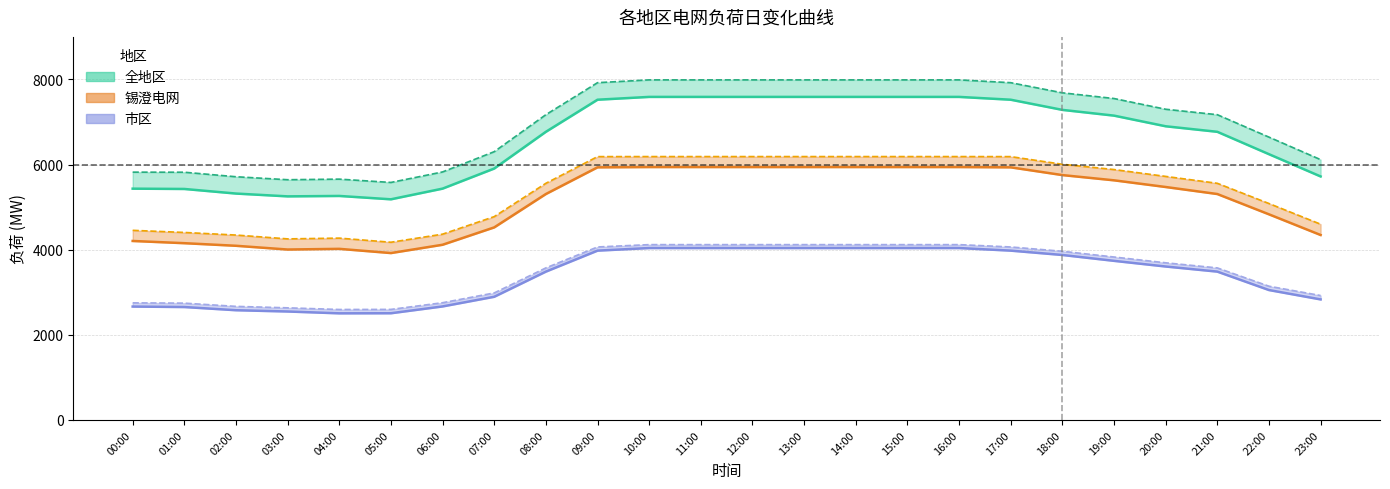

What value does the 市区全社会 series have at 19:00, to the nearest 50?

3850